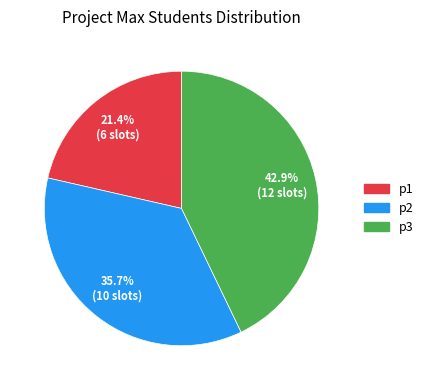

Is it true that p2 is 49% of the pie?

False